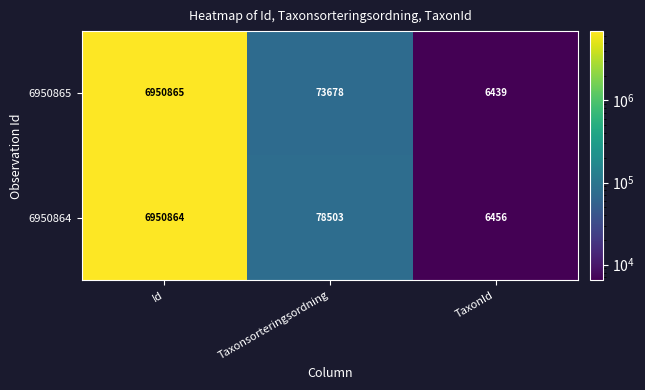

Which series has the largest total across all categories?

6950864